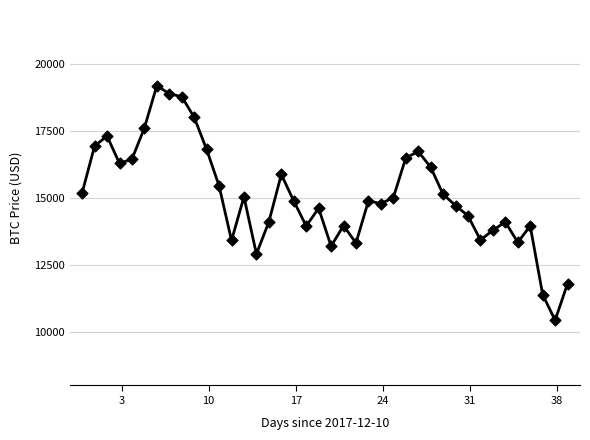

What is the range of X values (max minus min)?

3369600.0